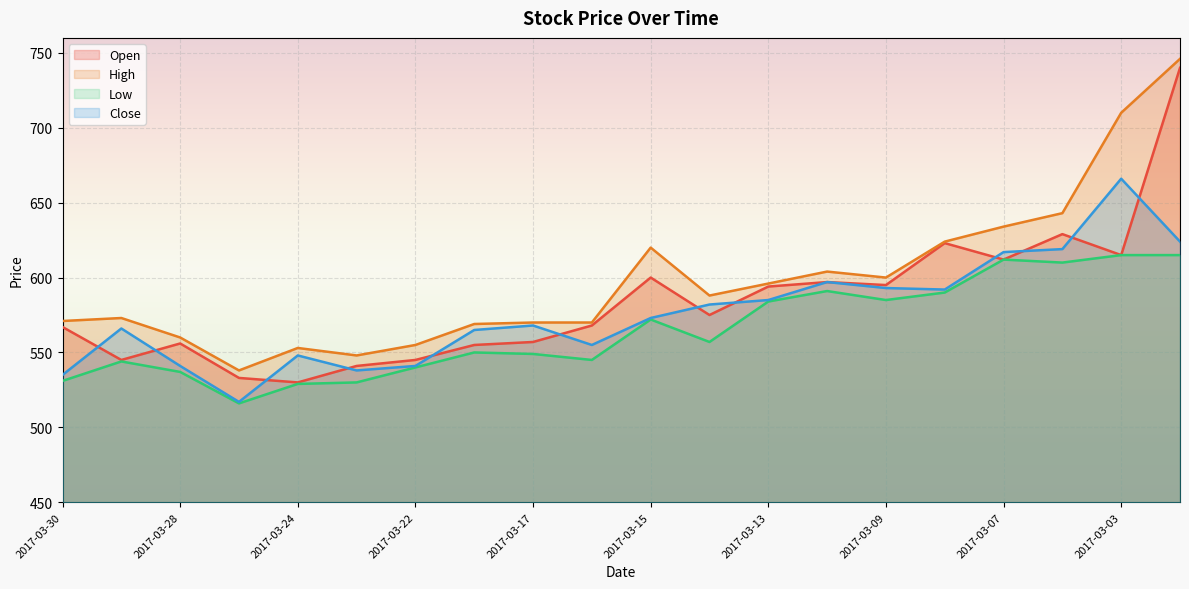

What is the difference between the highest and lowest values at 2017-03-22?

15